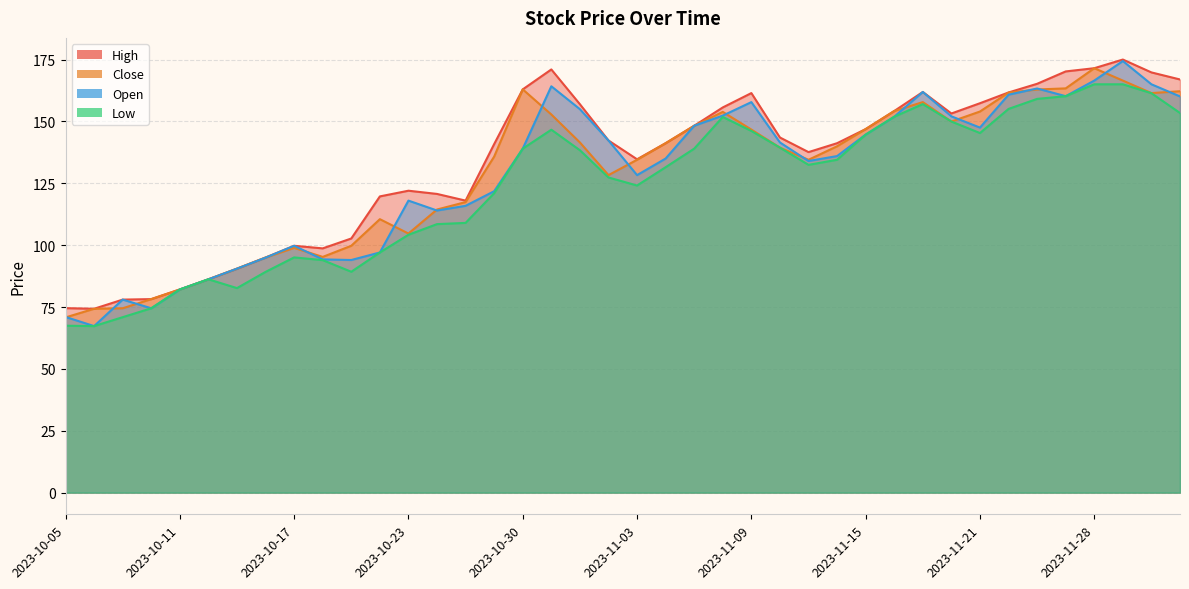

Does the chart display data point markers on the line(s)?

No